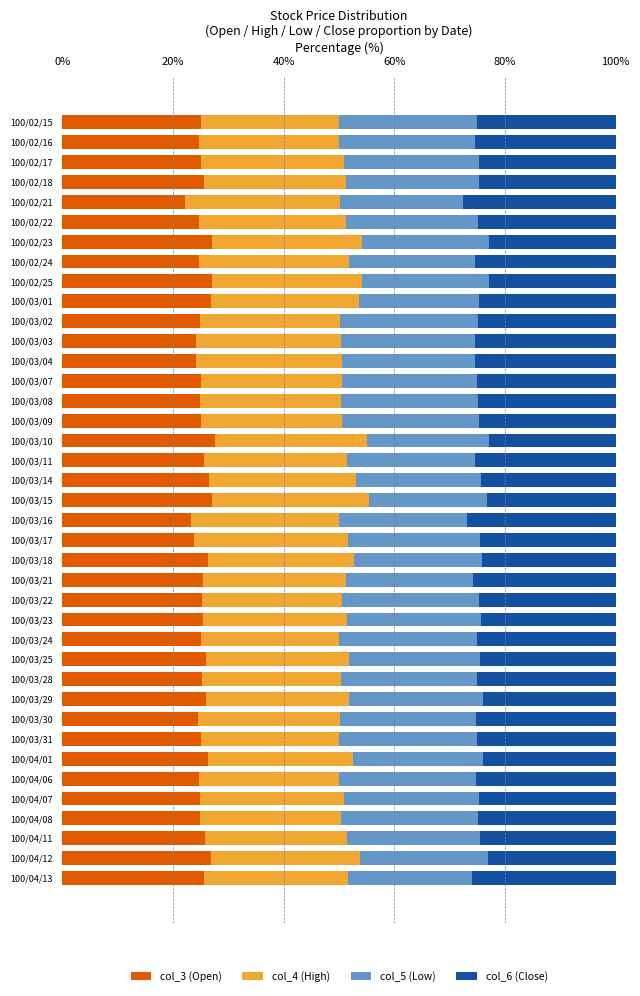

What is the maximum value for col_3 (Open)?

27.5